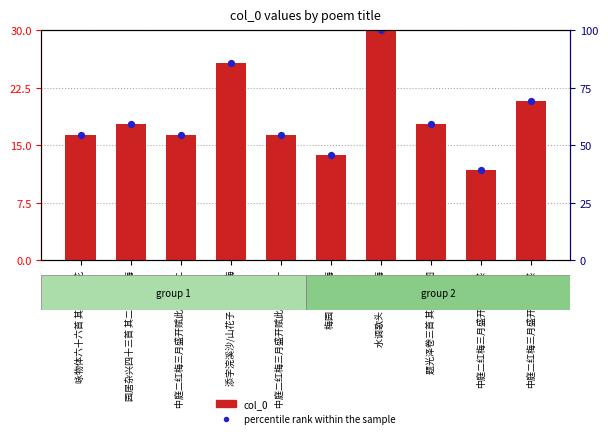

What are all the series names shown in the legend?

col_0, percentile rank within the sample